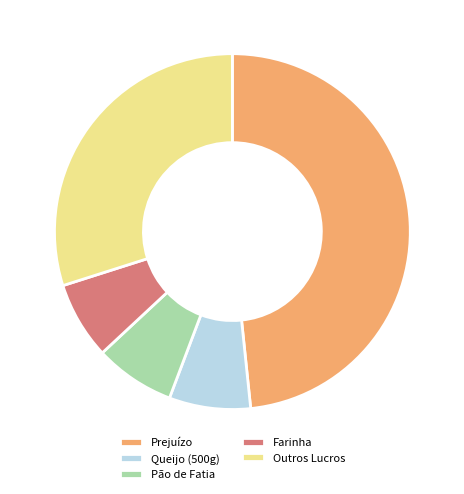

How many slices are in this pie chart?

5